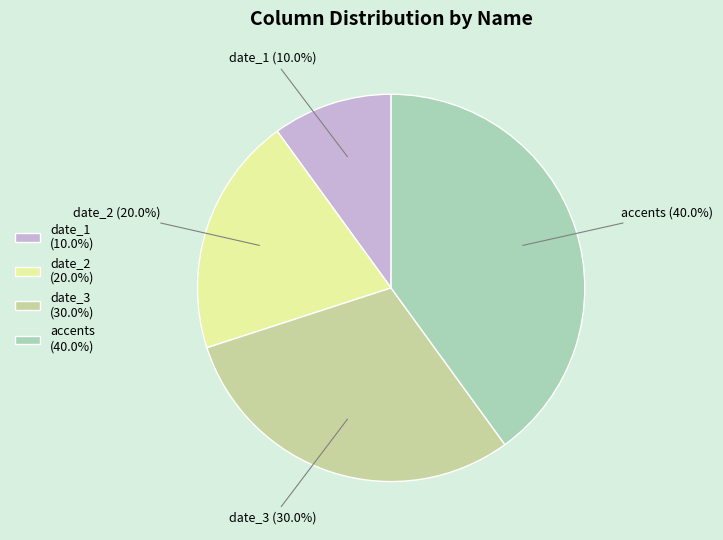

The date_3 slice represents 30% of the pie. True or false?

True